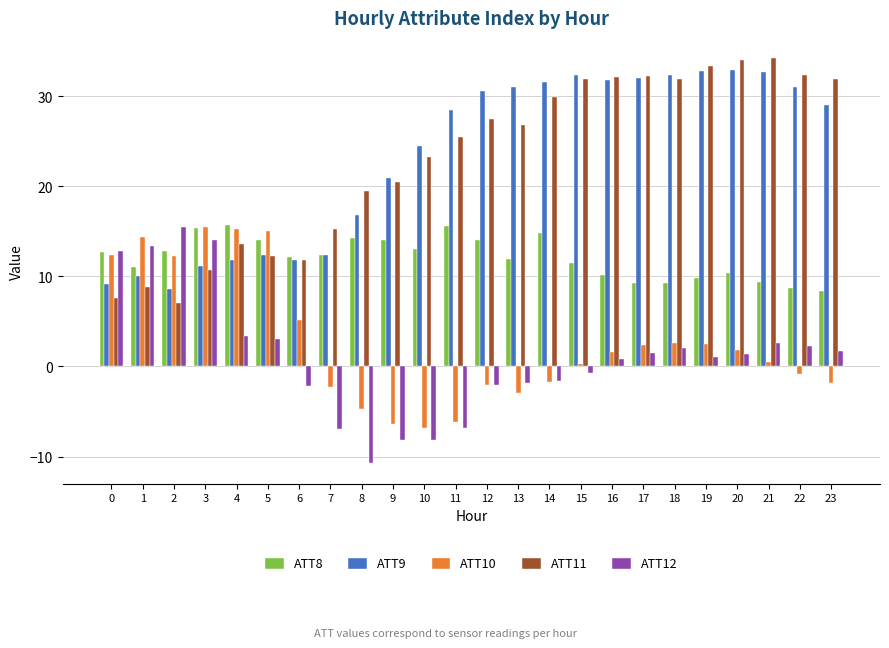

What is the difference between the highest and lowest values at 23?

33.6